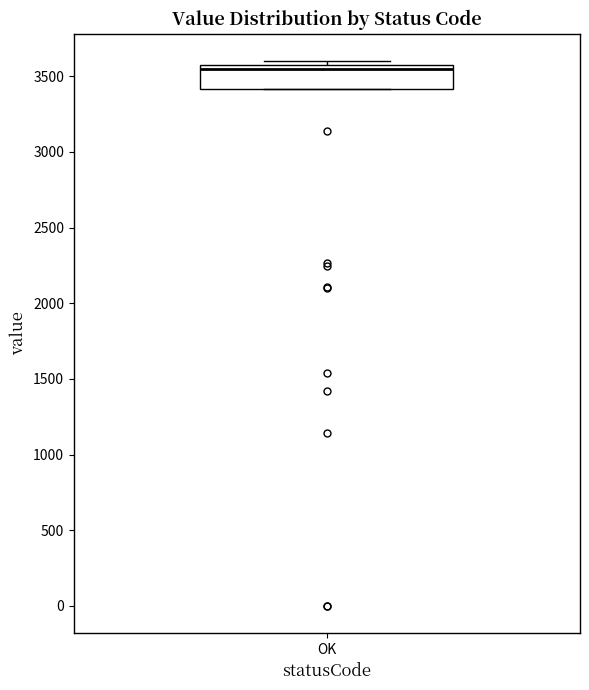

Where is the upper edge of the box for OK on the y-axis? The values are not printed on the chart, so give them approximately, as read against the axis.

3550